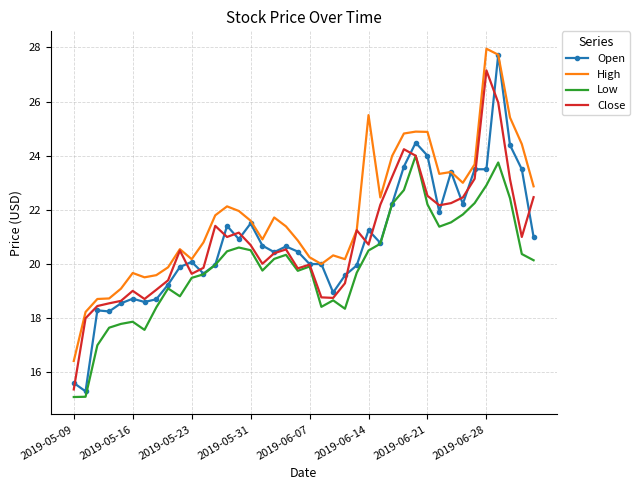

Which series has the largest total across all categories?

High